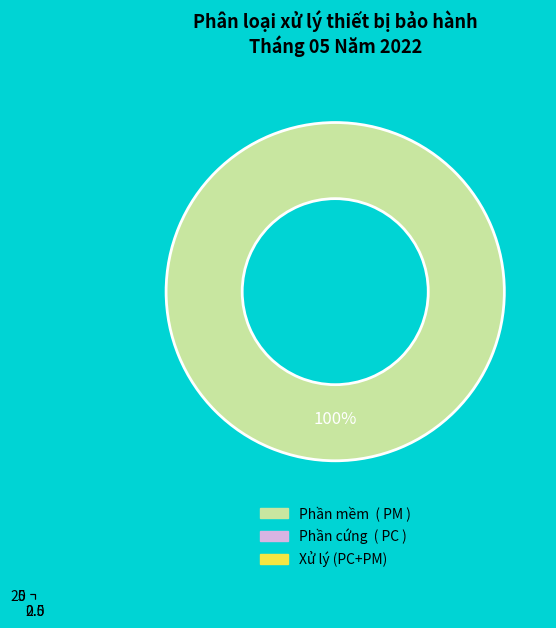

Is it true that Phần cứng (PC) is 14% of the pie?

False